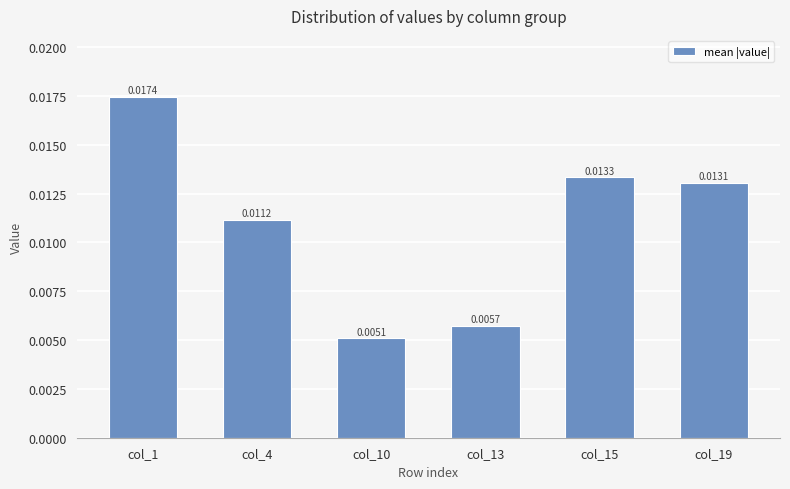

List the labels in order of value, smallest first.

col_10, col_13, col_4, col_19, col_15, col_1